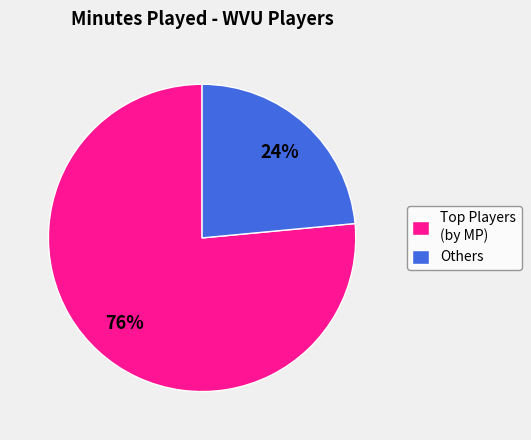

To the nearest percent, what percentage of the pie is Others?

24%